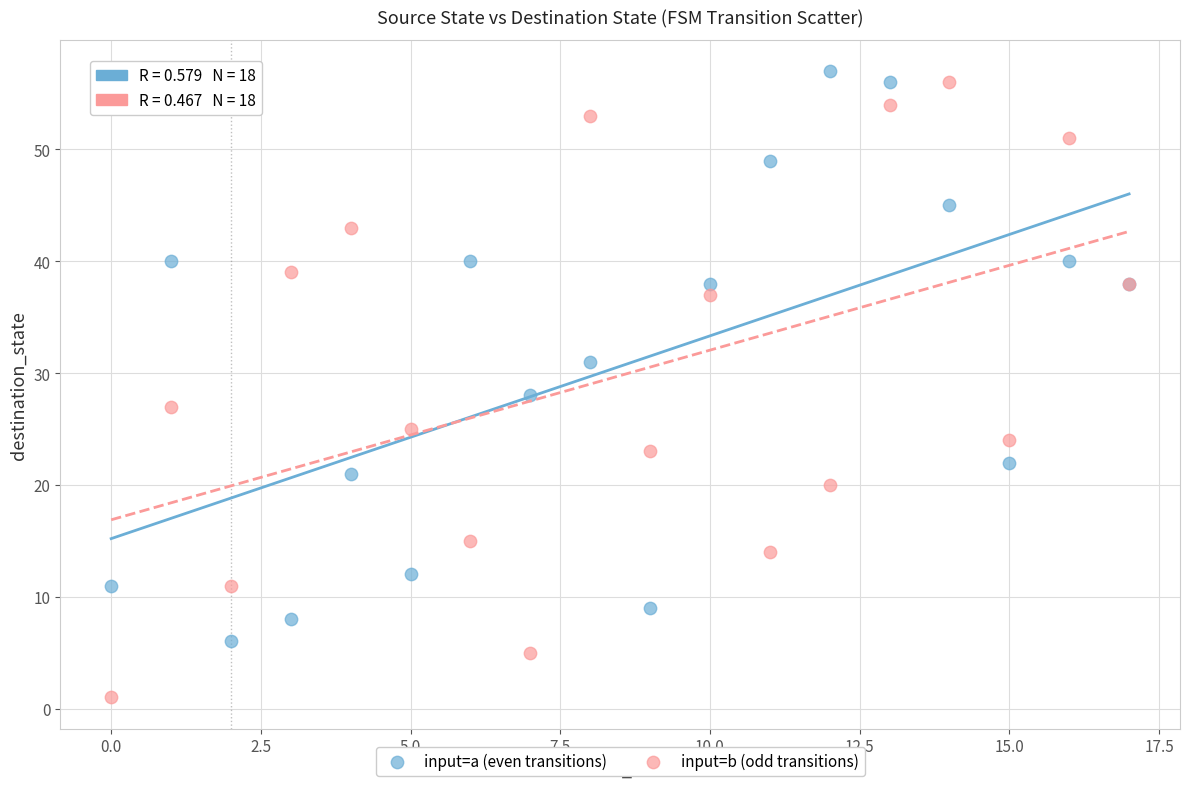

Which series contains the lowest Y value?

input=b (odd transitions)